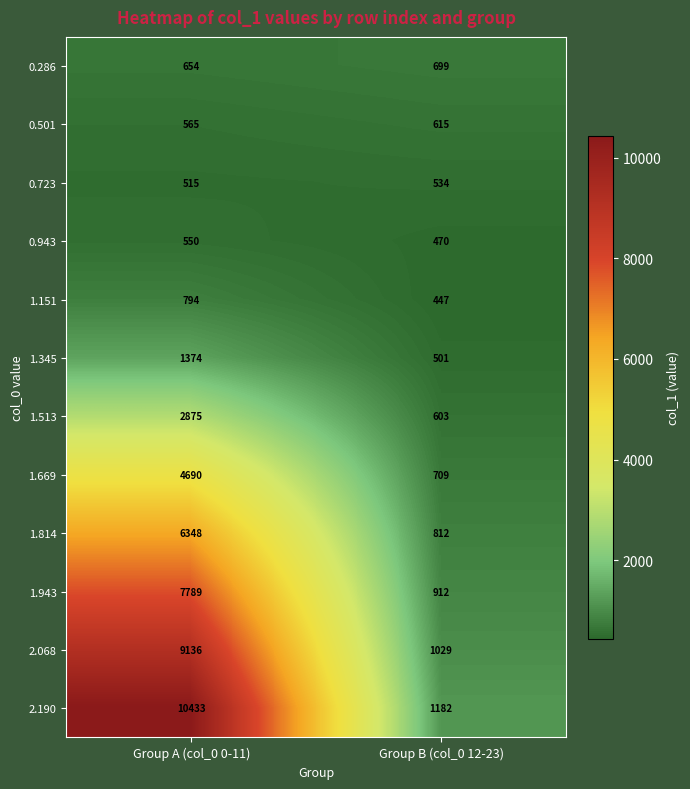

At which category does the chart reach its minimum across all series?

Group B (col_0 12-23)